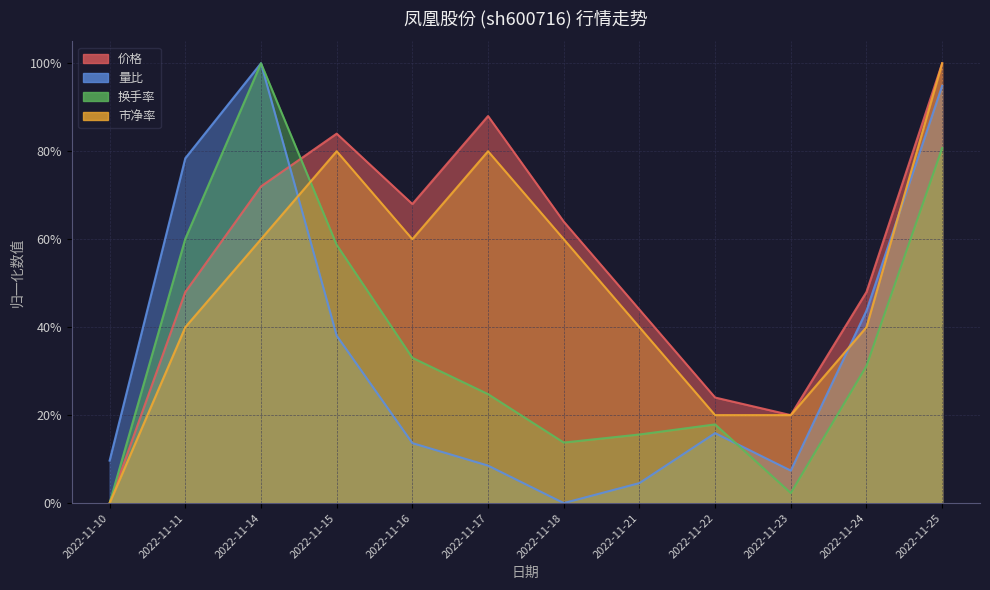

What is the spread (max minus min) of values at 2022-11-11?

0.4